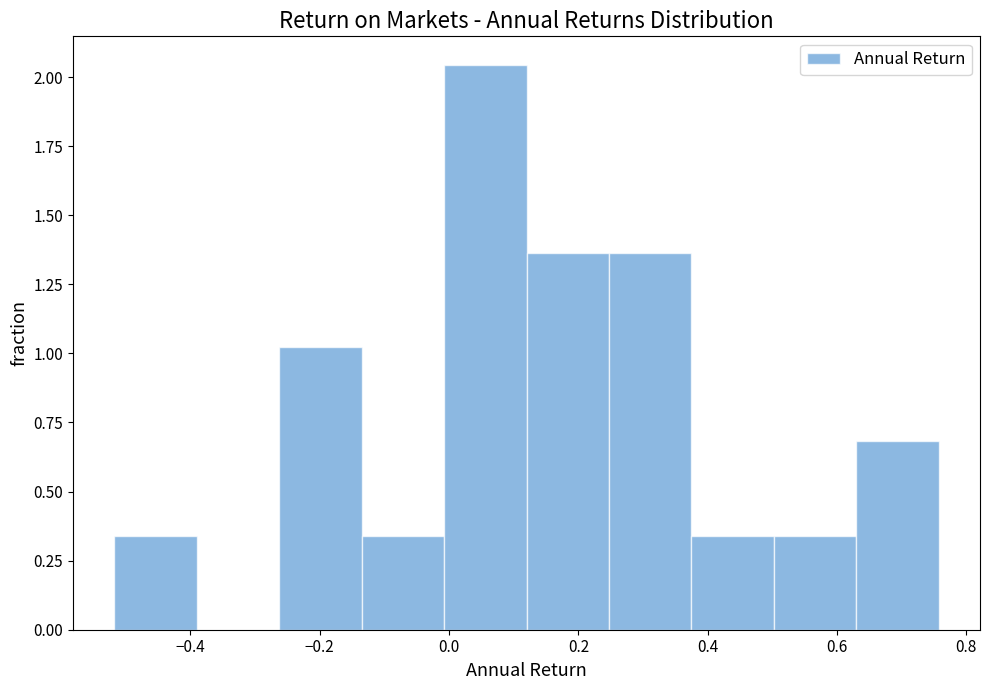

Reading left to right, list every bar in this chart as the range it spans on the x-axis followed by its height. Neither the bar edges nor the heights are printed on the chart, so give them approximately, as read against the axes.

-0.52 to -0.40: 0.35
-0.40 to -0.26: 0
-0.26 to -0.14: 1.00
-0.14 to 0.00: 0.35
0.00 to 0.12: 2.05
0.12 to 0.24: 1.35
0.24 to 0.38: 1.35
0.38 to 0.50: 0.35
0.50 to 0.64: 0.35
0.64 to 0.76: 0.70